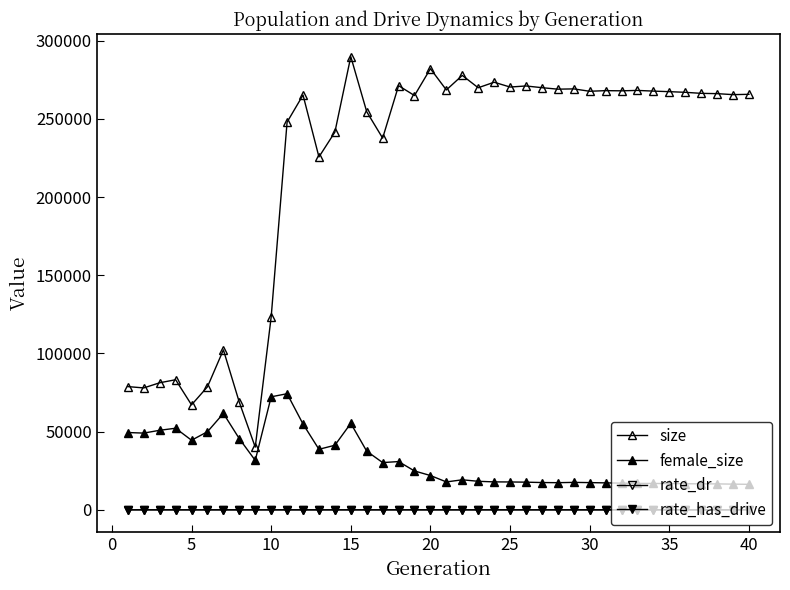

What is the minimum value for size?

40079.0